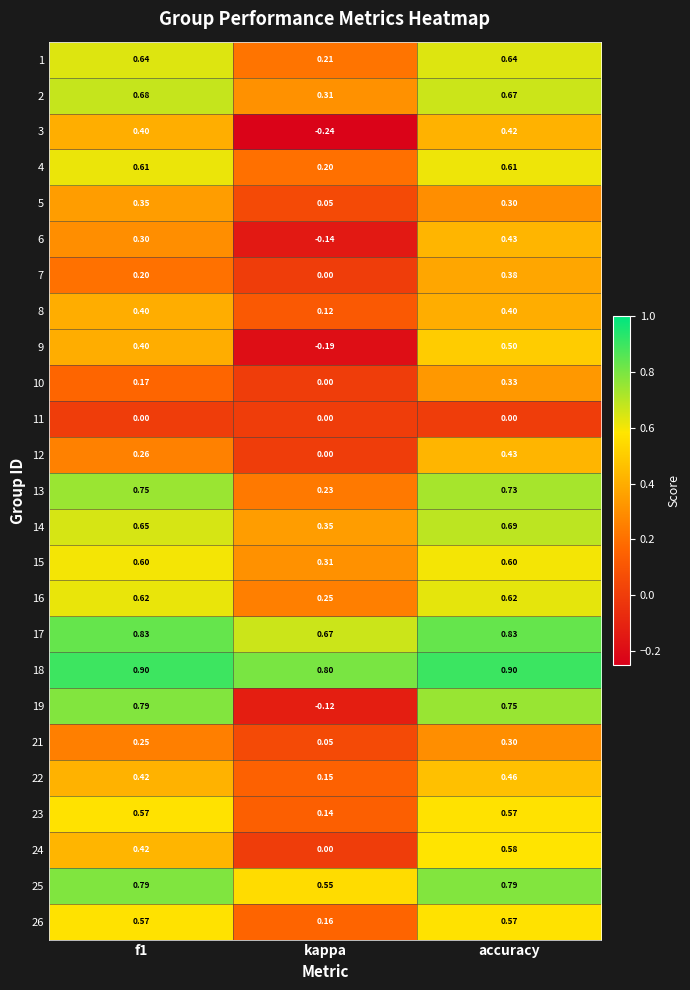

At which category is the sum across all series the highest?

accuracy